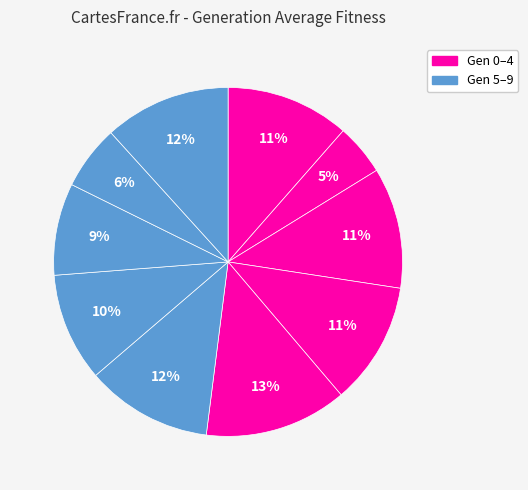

Count the number of slices in the pie.

10